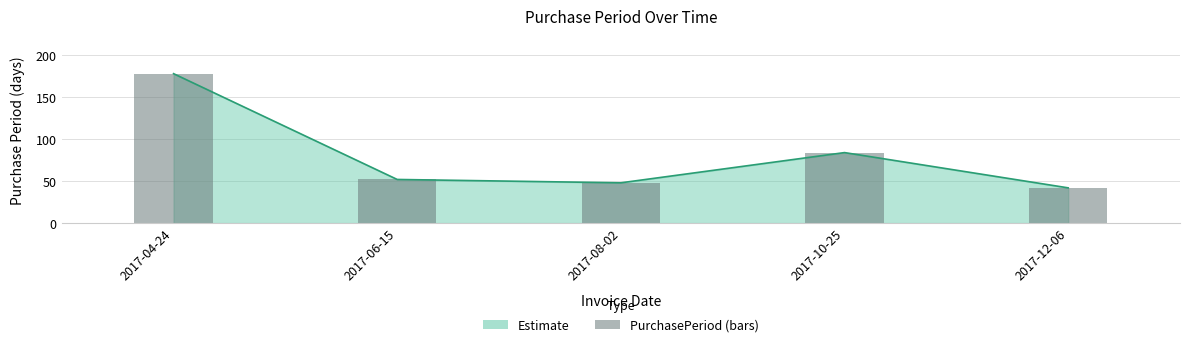

At which label is the value closest to 110?

2017-10-25